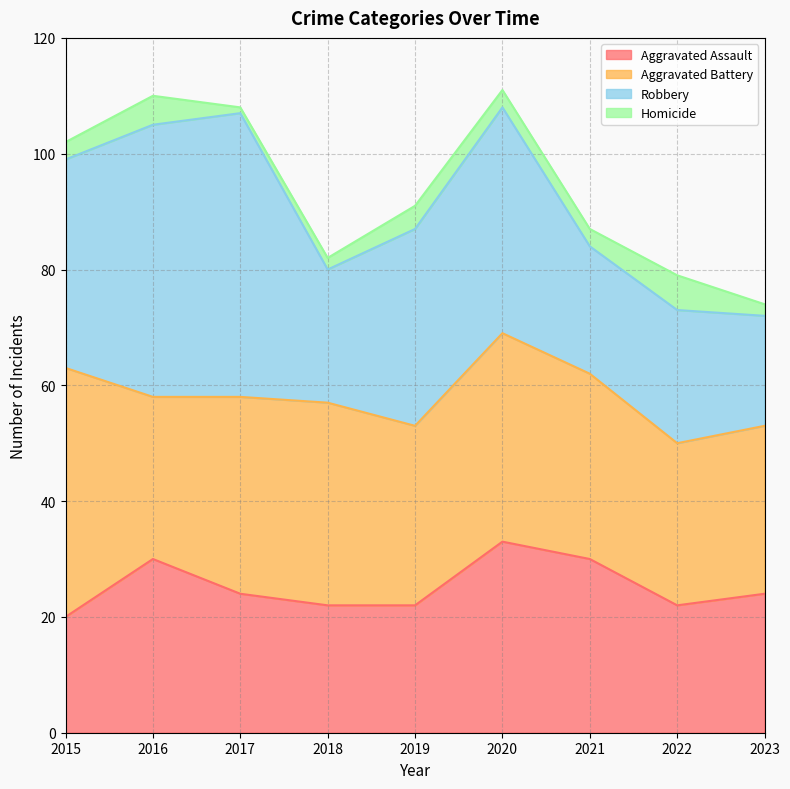

What is the sum of all Homicide values?

29